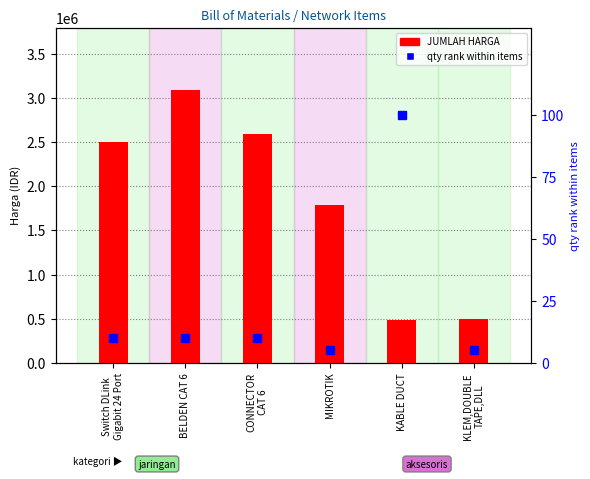

What is the difference between the qty rank values at MIKROTIK and BELDEN CAT 6?

5